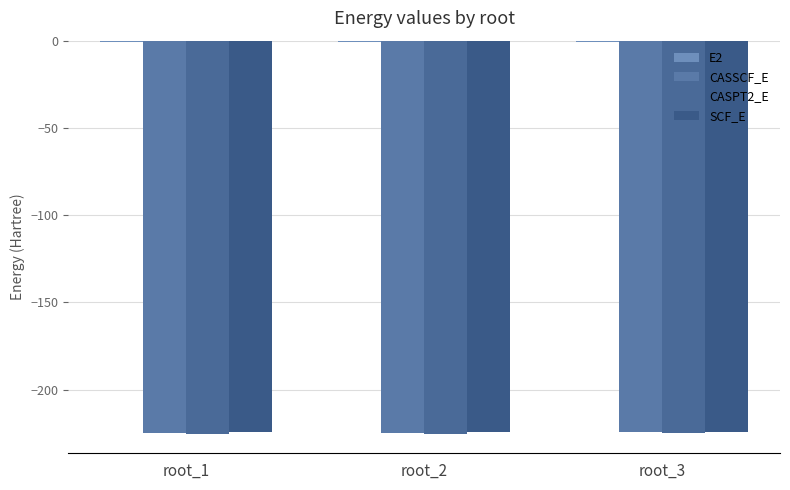

Reading right to left, what are all the values shown in this chart?

E2: -0.6	-0.6	-0.6
CASSCF_E: -224.6	-224.6	-224.7
CASPT2_E: -225.2	-225.2	-225.3
SCF_E: -224.5	-224.5	-224.5